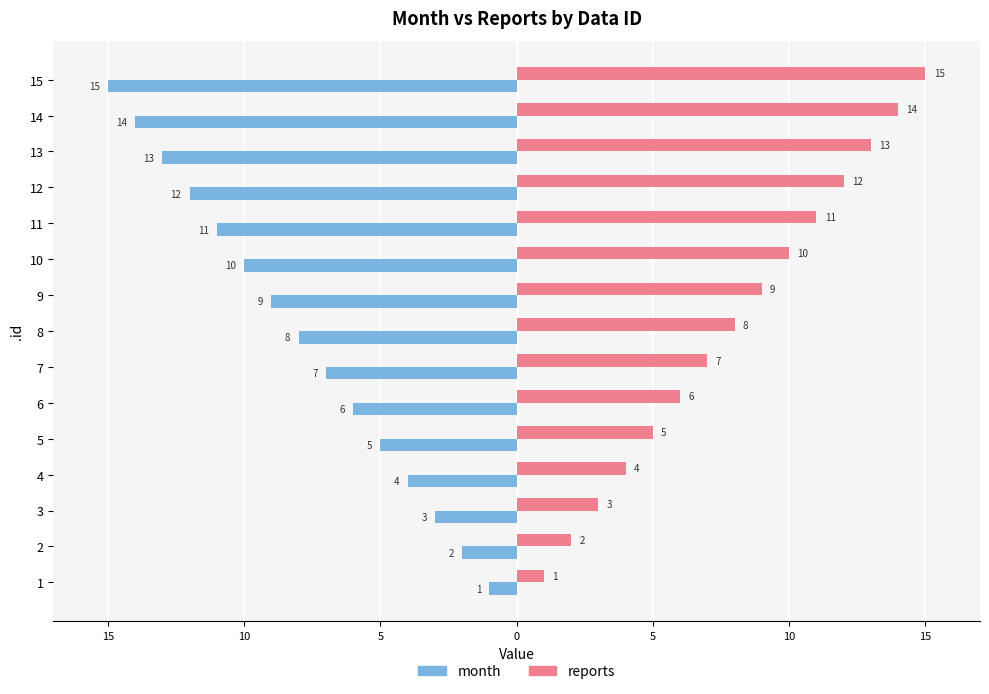

What is the average value of the month series?

-8